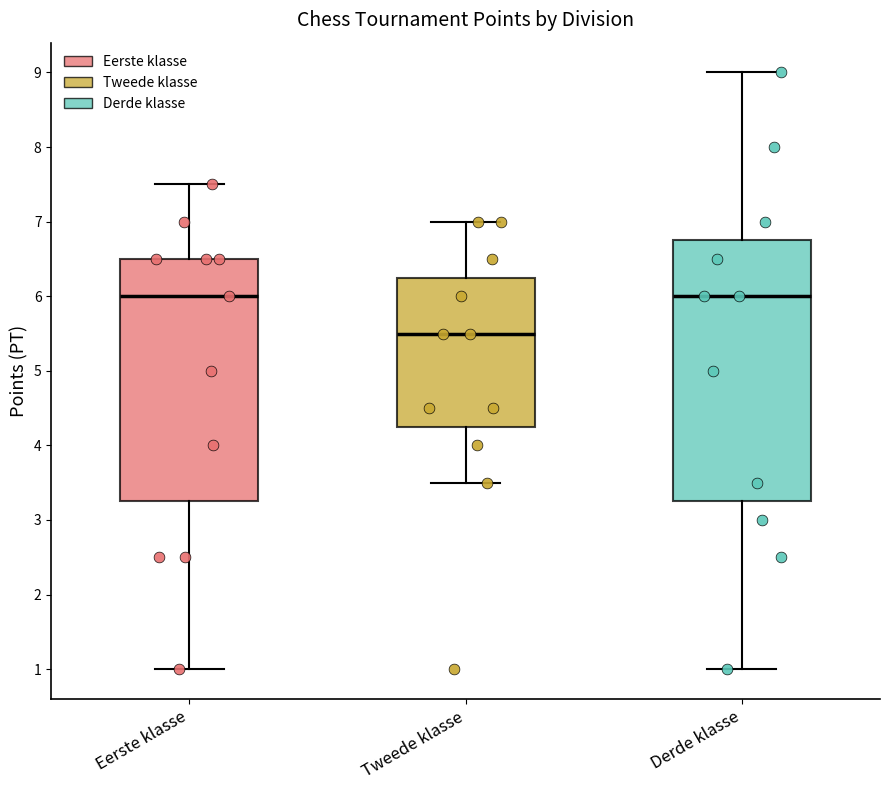

Where does the upper whisker of the box for Eerste klasse end on the y-axis? The values are not printed on the chart, so give them approximately, as read against the axis.

7.5